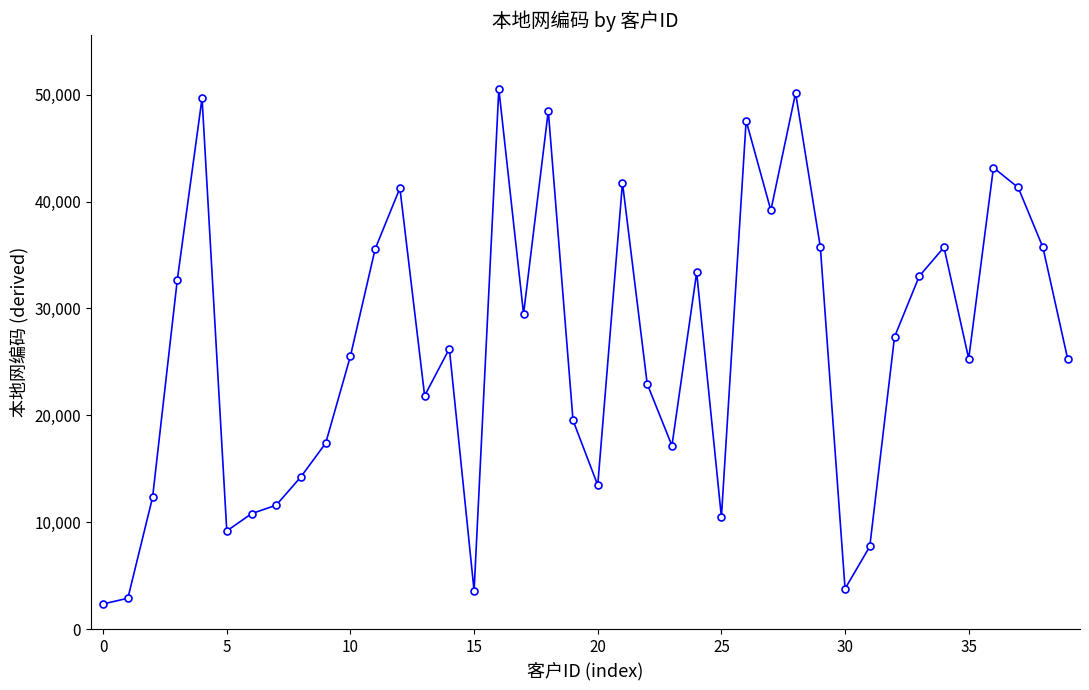

What is the minimum value shown in the chart?

2356